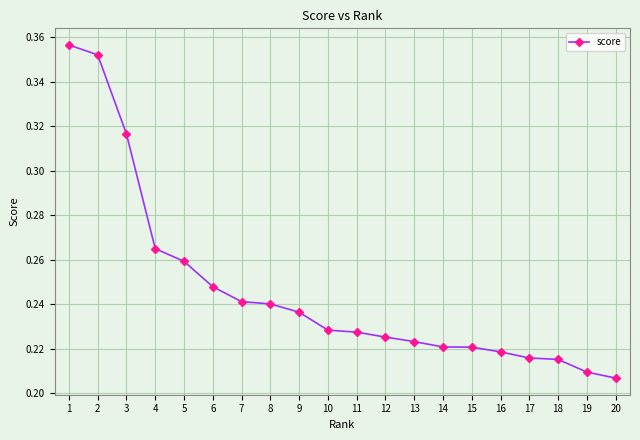

The chart shows a value of 0.1 at 8. True or false?

False